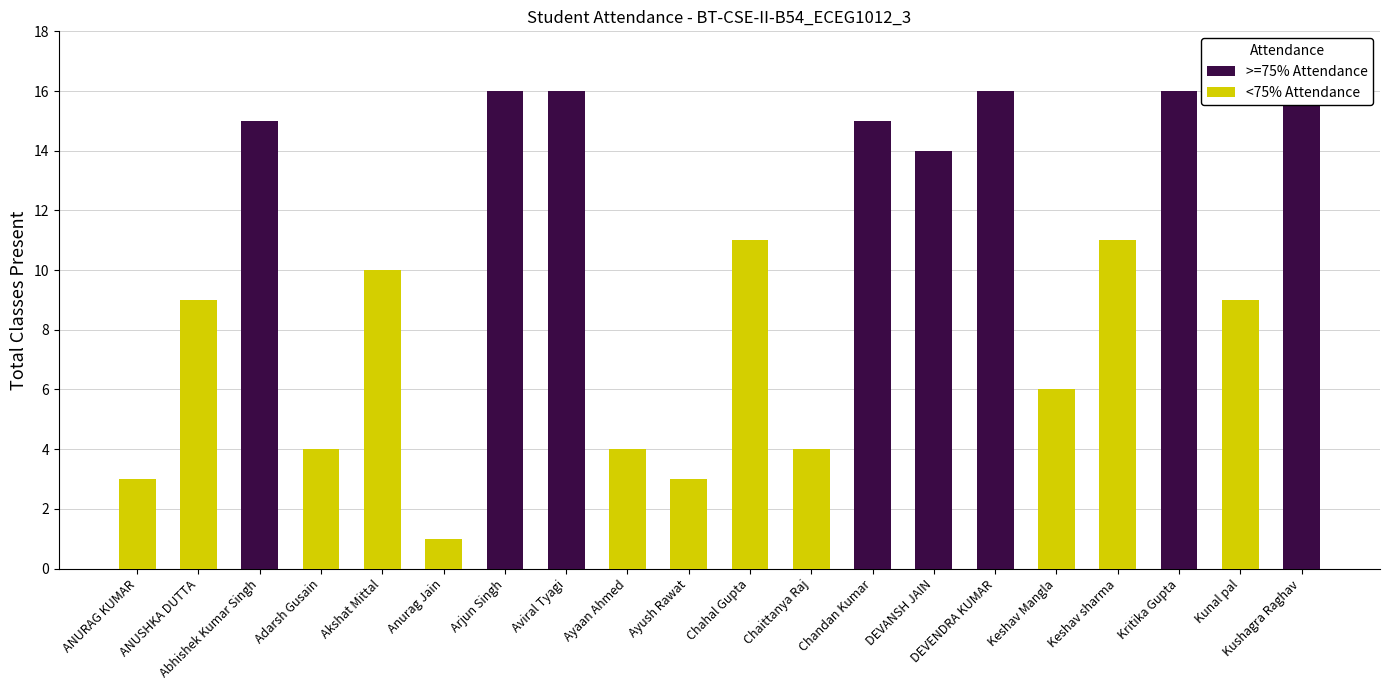

How many categories are shown in the chart?

20